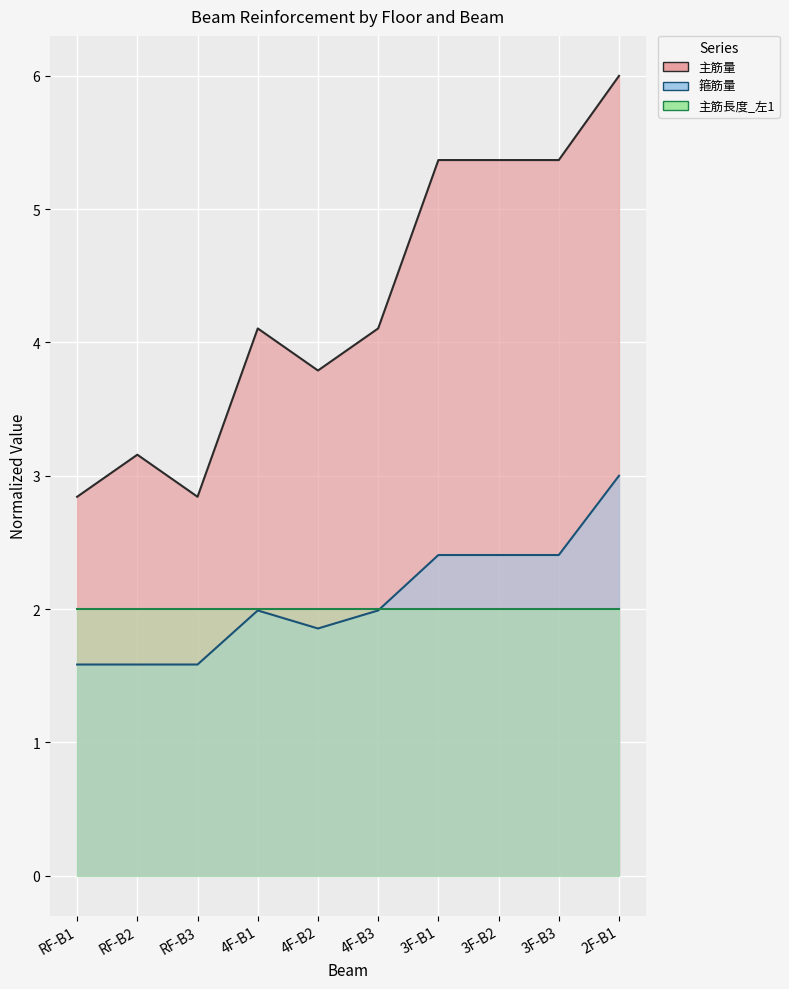

How many data points in 主筋量 are less than 4?

4